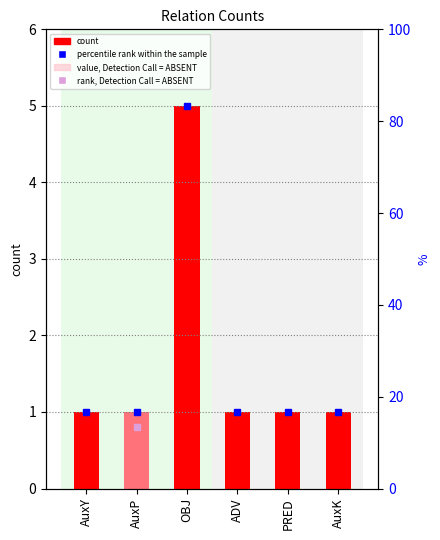

At which label is the value closest to 3?

AuxY